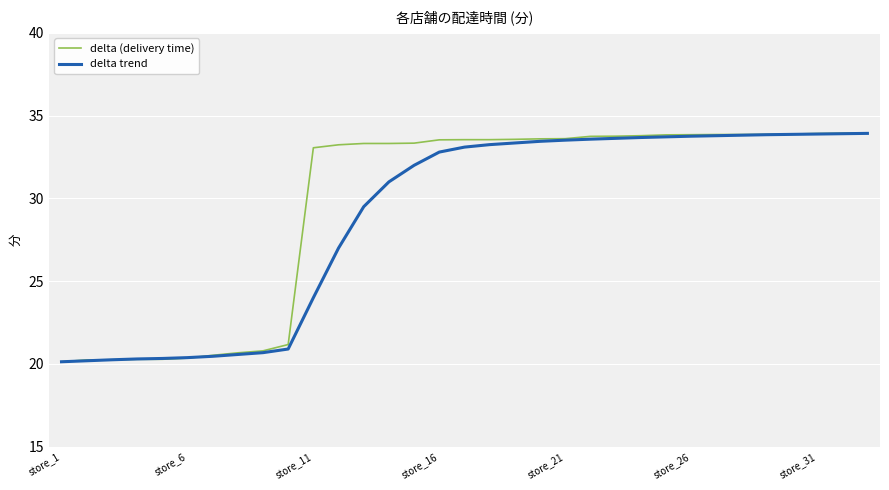

How many lines are shown in the chart?

2